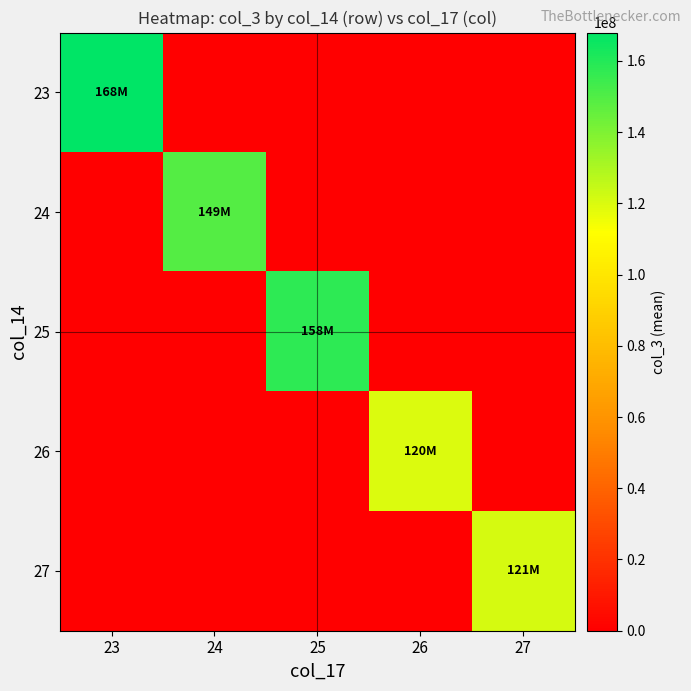

Which series changed the most between 24 and 25?

25